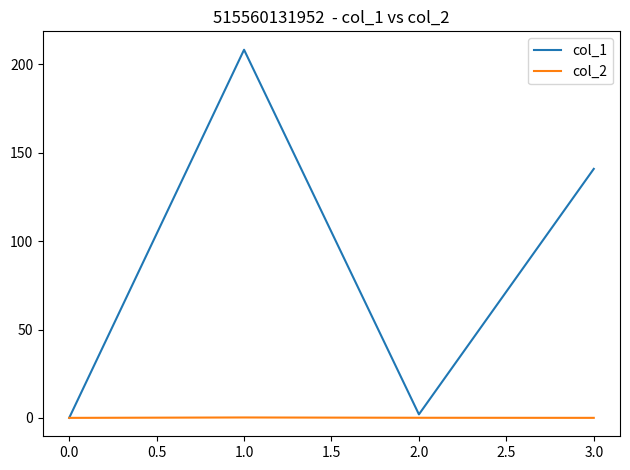

Which series has the largest total across all categories?

col_1